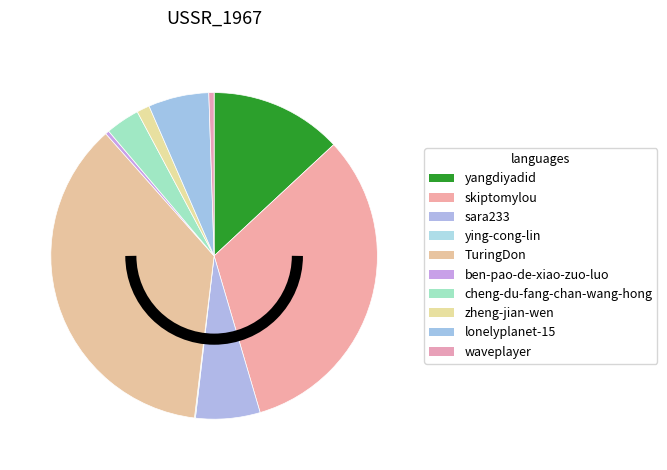

To the nearest percent, what is the difference between the skiptomylou and waveplayer slice percentages?

32%